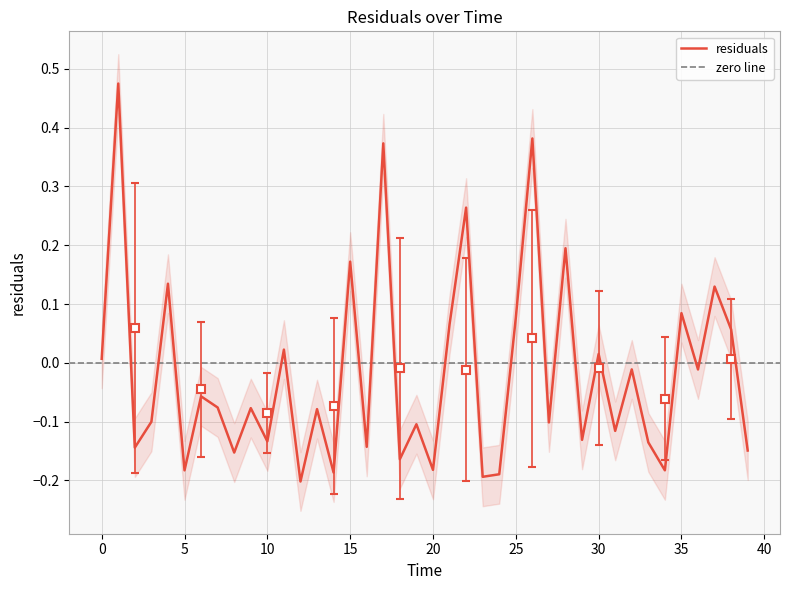

List the labels in order of value, smallest first.

12.0, 23.0, 24.0, 14.0, 5.0, 34.0, 20.0, 18.0, 8.0, 39.0, 2.0, 16.0, 33.0, 10.0, 29.0, 31.0, 19.0, 27.0, 3.0, 13.0, 9.0, 7.0, 6.0, 36.0, 32.0, 0.0, 30.0, 11.0, 38.0, 21.0, 25.0, 35.0, 37.0, 4.0, 15.0, 28.0, 22.0, 17.0, 26.0, 1.0